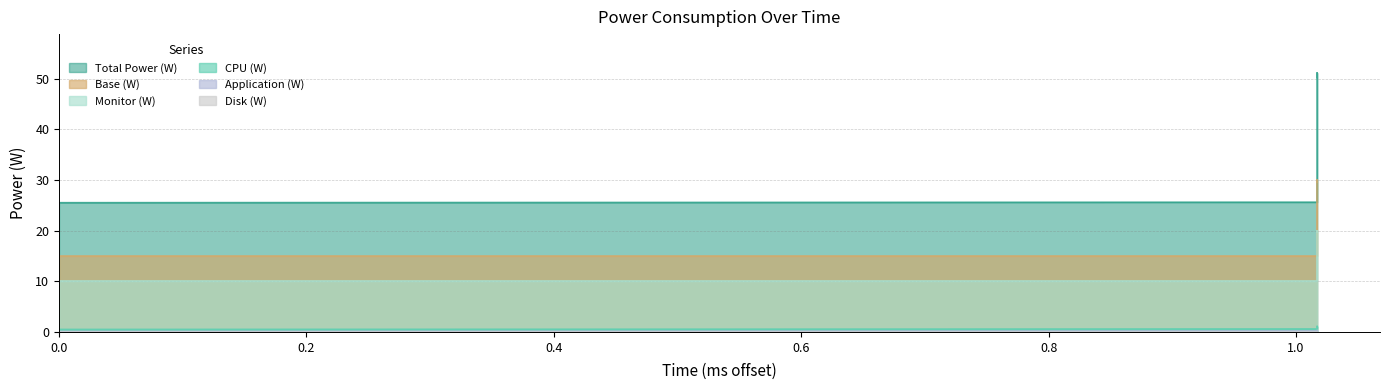

Reading left to right, list all the values displayed in this chart.

Total Power (W): 25.5	25.6	51.1	50.2
CPU (W): 0.5	0.6	1.1	1.1
Monitor (W): 15.0	15.0	30.0	29.5
Base (W): 10.0	10.0	20.0	19.7
Application (W): 0.1	0.2	0.3	0.3